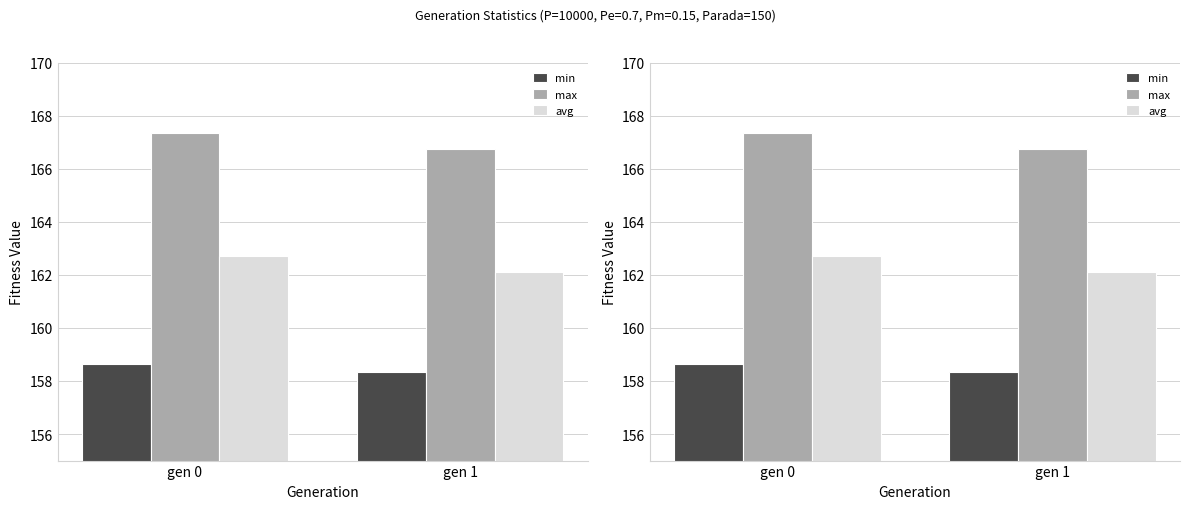

Is the value of avg at gen 1 greater than the value of max at gen 1?

No